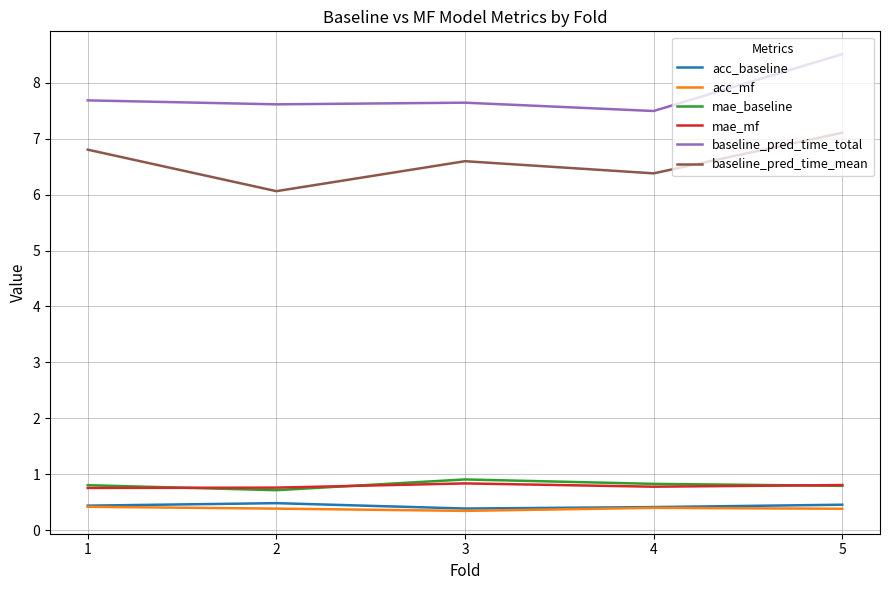

Is it true that acc_baseline equals 0.4 at 4?

True